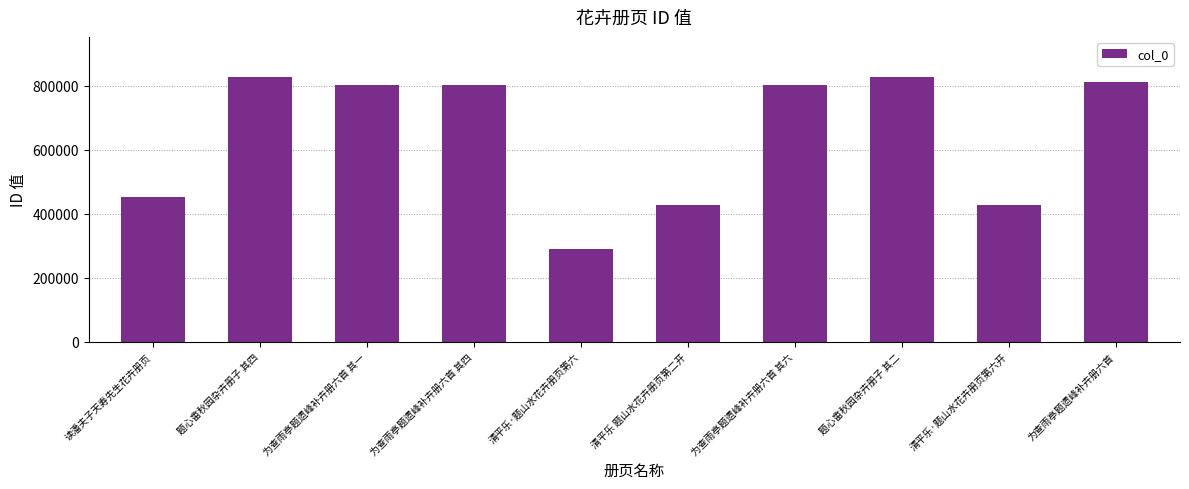

True or false: the data shows 1168976 at 为查雨亭题遗峰补卉册六首.

False